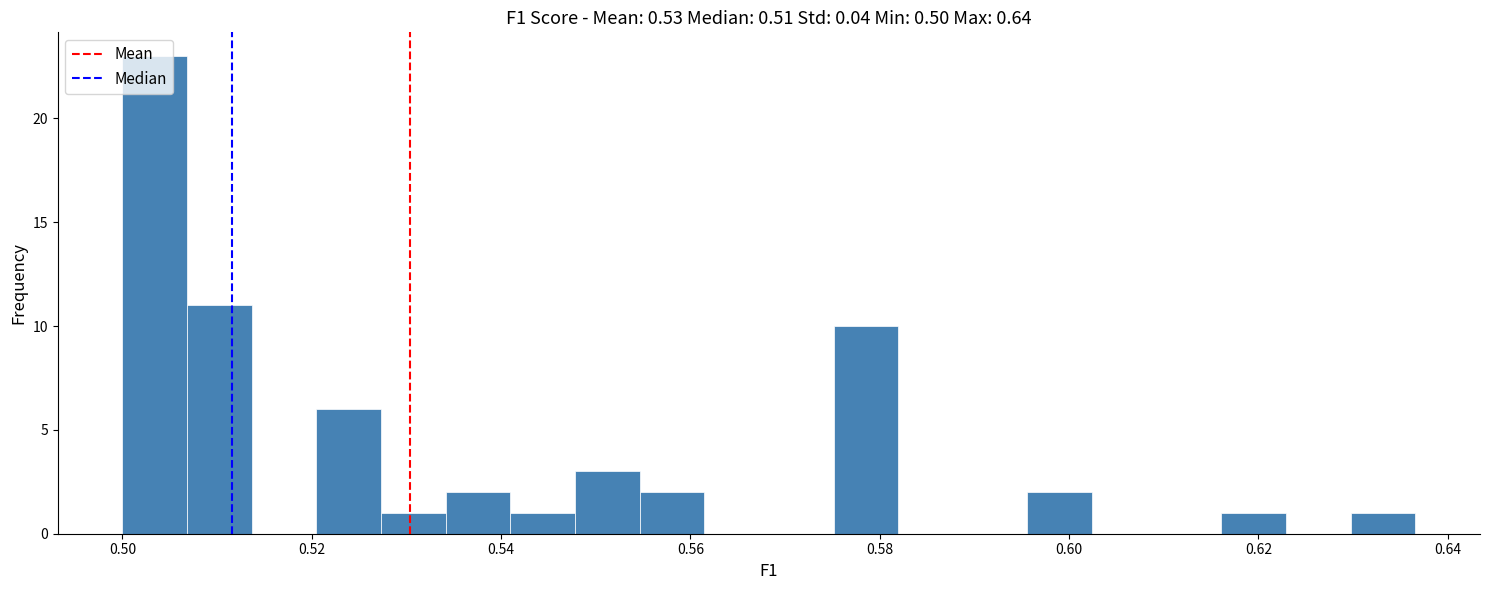

Read against the x-axis, roughly where is the centre of the tallest bar?

0.504